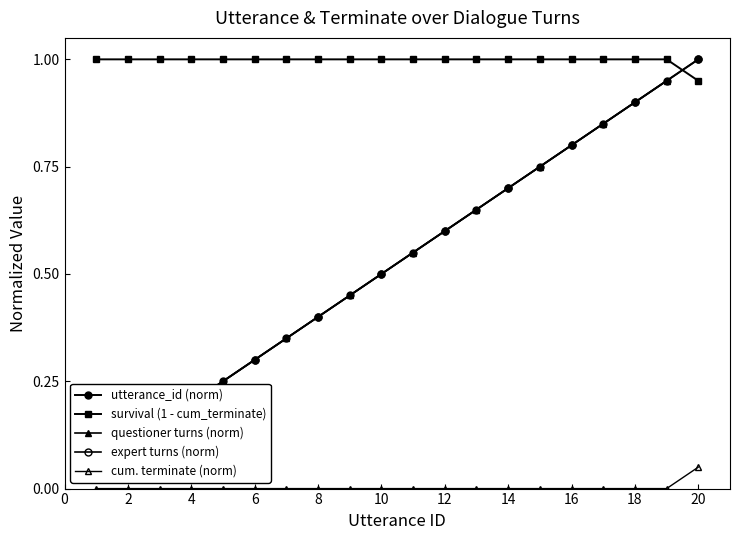

Is the value of utterance_id at 4 greater than the value of terminate at 11?

No